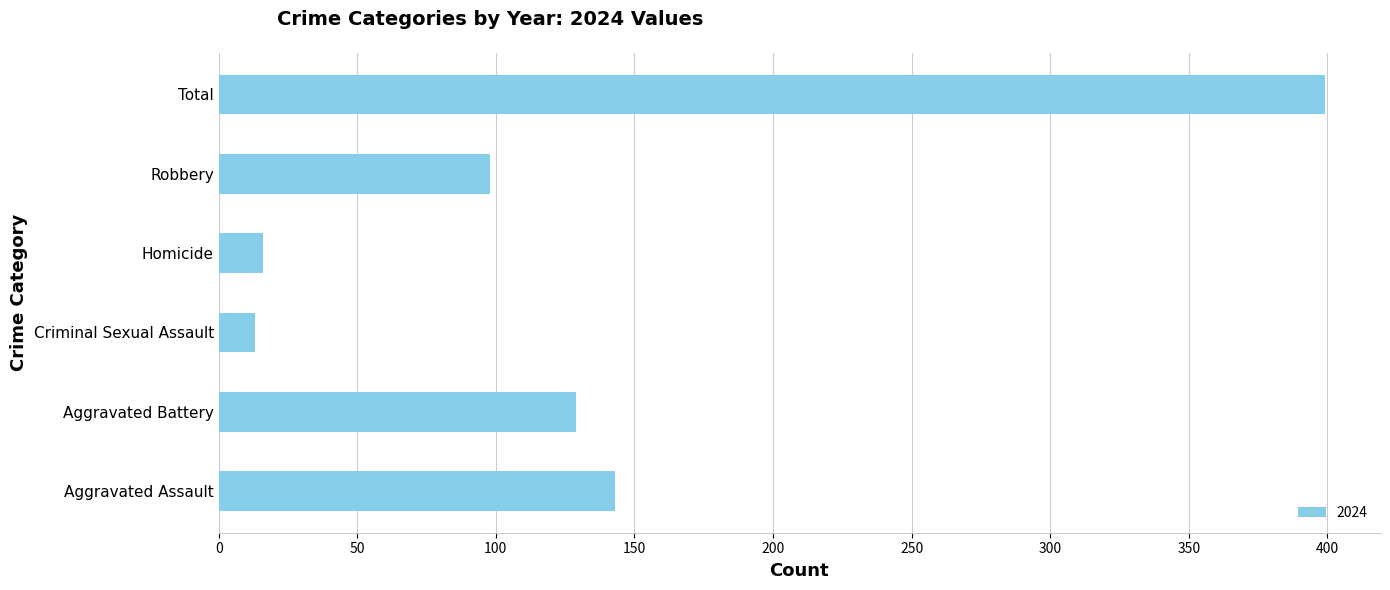

Reading top to bottom, extract all data points from this chart.

399	98	16	13	129	143